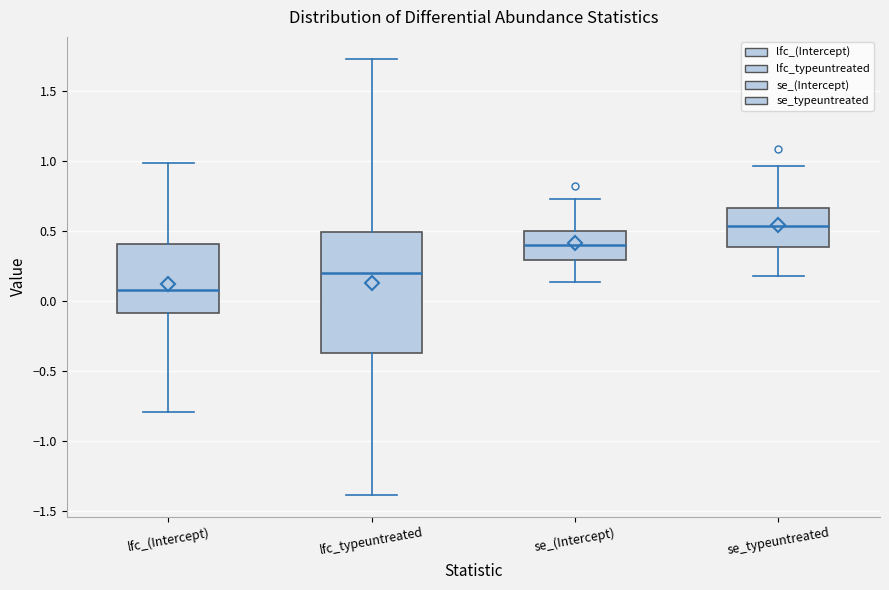

Which box is the tallest, from its lower edge to its upper edge?

lfc_typeuntreated